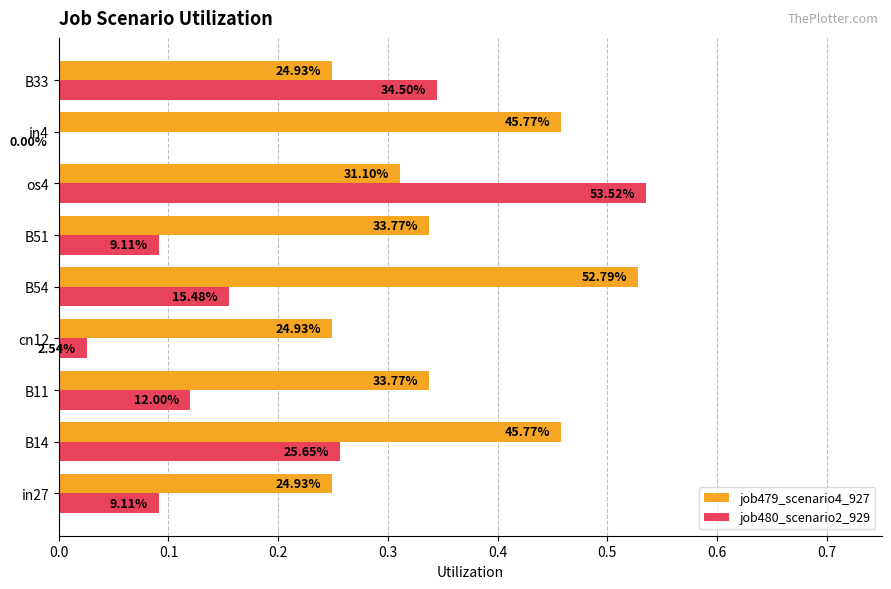

What is the average value of the job479_scenario4_927 series?

0.4